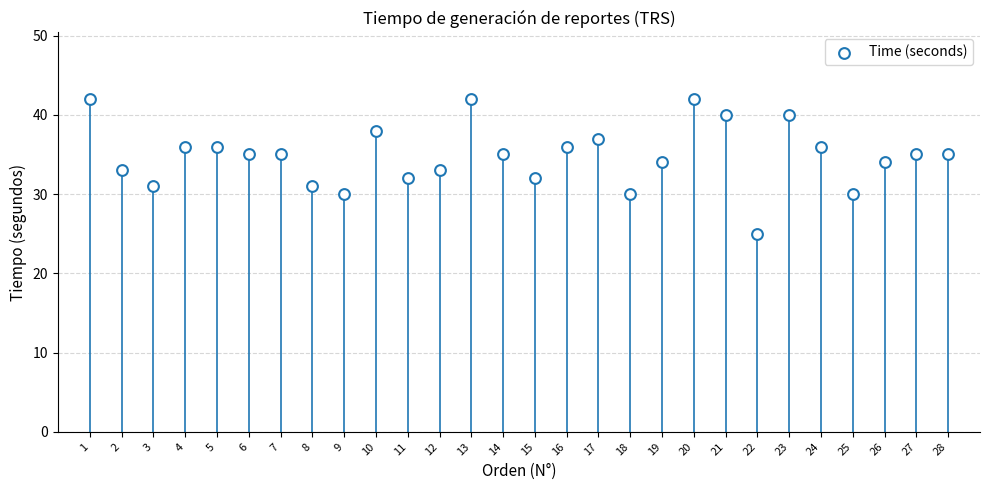

What is the range of Y values (max minus min)?

17